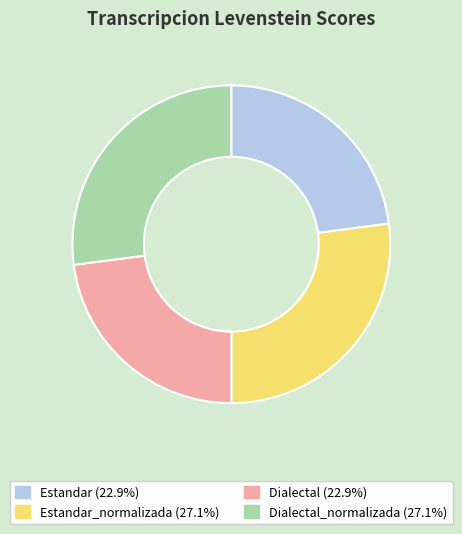

Is Dialectal (22.9%) the majority of the pie?

No